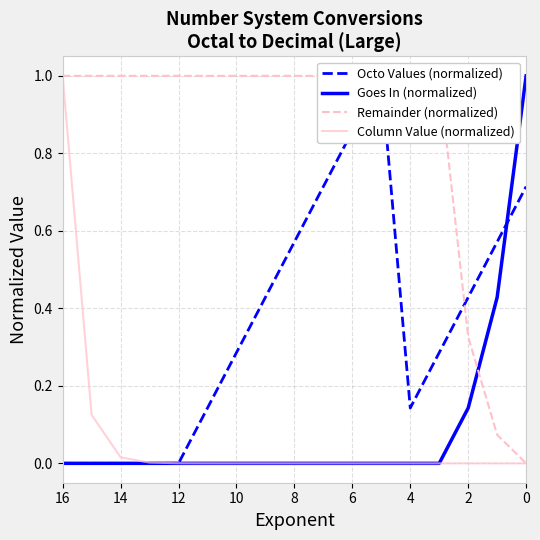

Reading left to right, extract all data points from this chart.

Octo Values (normalized): 0.0	0.0	0.0	0.0	0.0	0.1	0.3	0.4	0.6	0.7	0.9	1.0	0.1	0.3	0.4	0.6	0.7
Goes In (normalized): 0.0	0.0	0.0	0.0	0.0	0.0	0.0	0.0	0.0	0.0	0.0	0.0	0.0	0.0	0.1	0.4	1.0
Remainder (normalized): 1.0	1.0	1.0	1.0	1.0	1.0	1.0	1.0	1.0	1.0	1.0	1.0	1.0	1.0	0.3	0.1	0.0
Column Value (normalized): 1.0	0.1	0.0	0.0	0.0	0.0	0.0	0.0	0.0	0.0	0.0	0.0	0.0	0.0	0.0	0.0	0.0